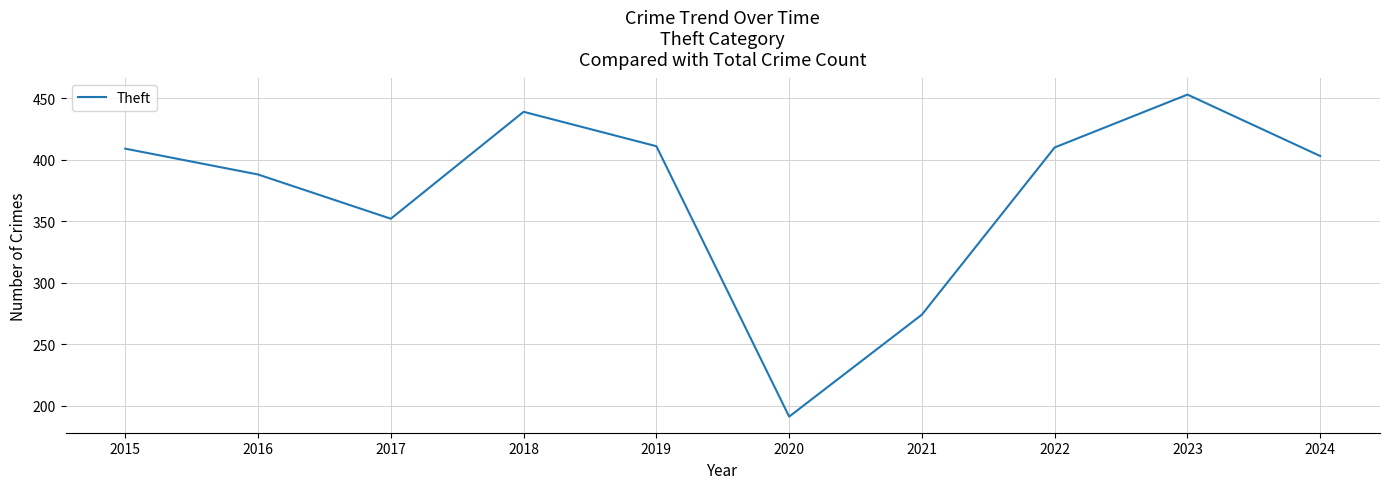

What is the difference between the maximum and minimum values?

262